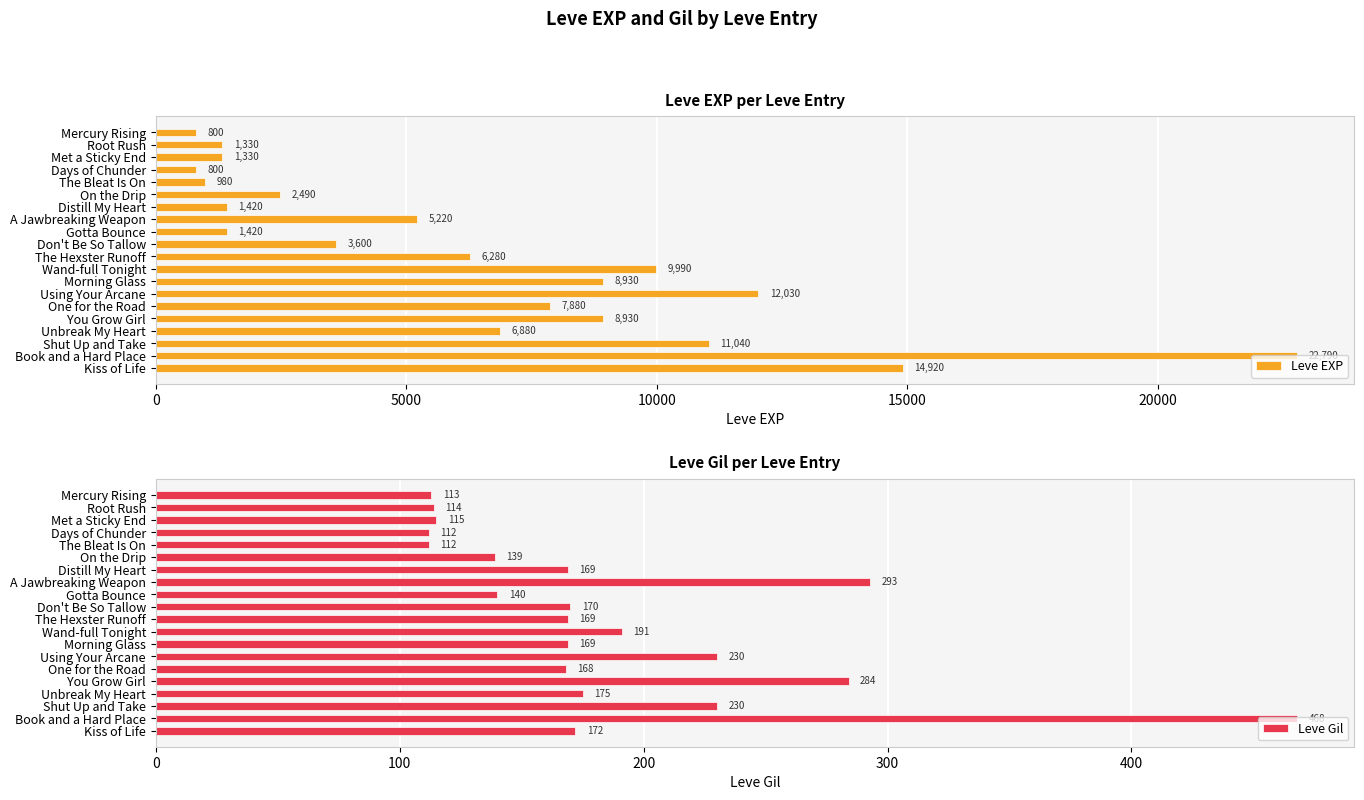

How many bars are there in each group?

2